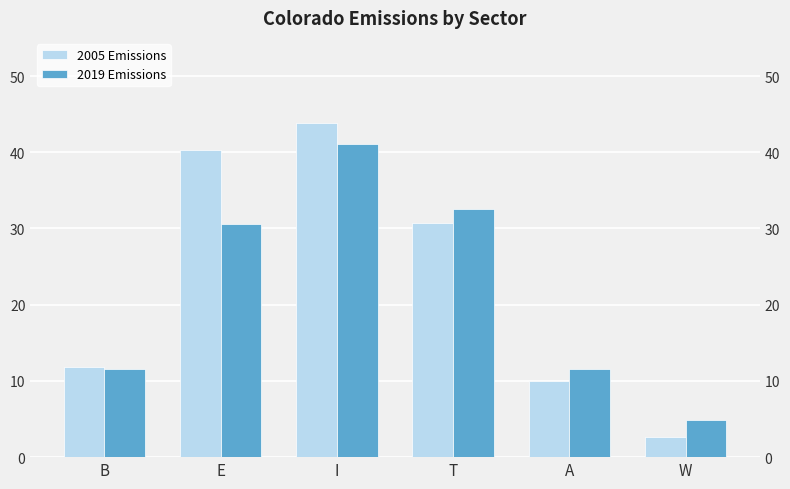

Reading left to right, extract all data points from this chart.

2005 Emissions: B=11.8	E=40.3	I=43.8	T=30.7	A=10.0	W=2.6
2019 Emissions: B=11.5	E=30.6	I=41.1	T=32.5	A=11.6	W=4.9